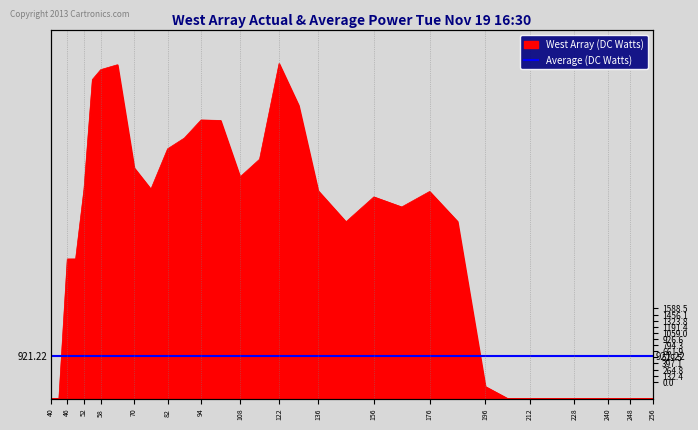

Reading left to right, what are all the values shown in this chart?

40=0.0	43=0.0	46=3023.2	49=3024.0	52=4536.0	55=6910.8	58=7125.2	64=7231.5	70=4997.3	76=4536.0	82=5409.9	88=5642.9	94=6034.9	101=6025.1	108=4802.0	115=5185.1	122=7257.3	129=6353.4	136=4502.6	146=3828.5	156=4368.1	166=4150.0	176=4485.3	186=3837.2	196=259.6	204=0.0	212=0.0	220=0.0	228=0.0	236=0.0	240=0.0	244=0.0	248=0.0	252=0.0	256=0.0